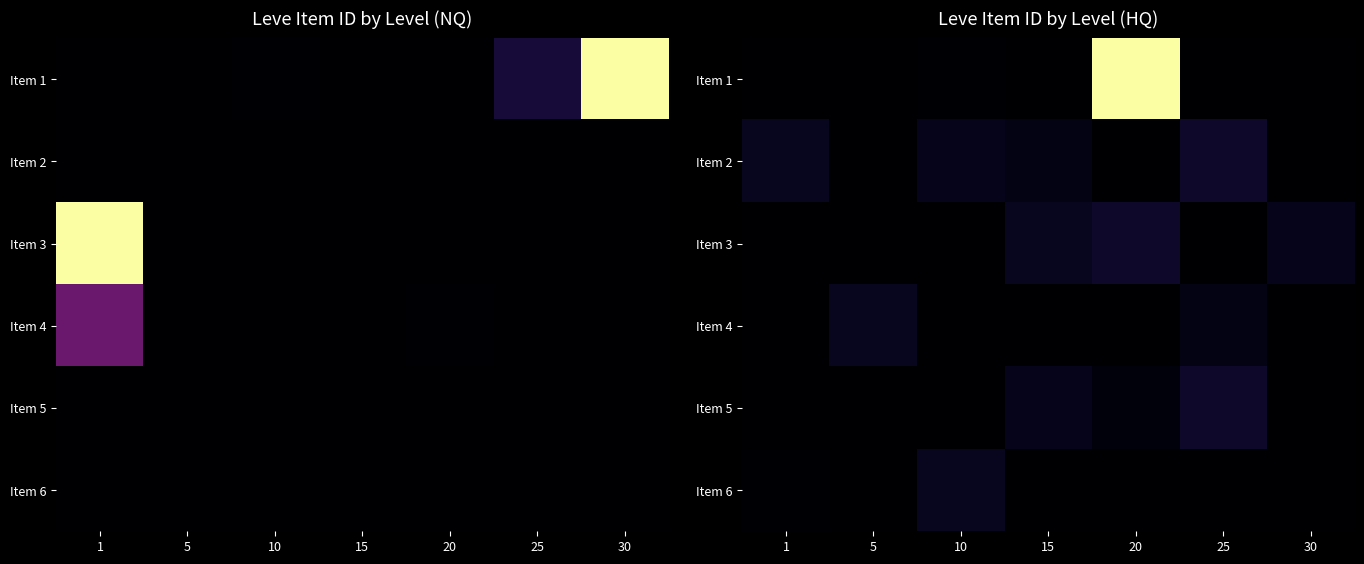

Between 30 and 5, which is larger?

30